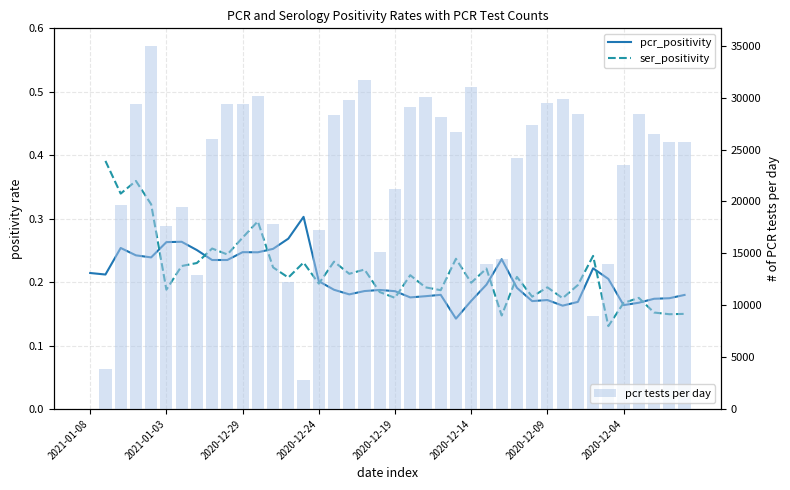

What is the highest value of the pcr tests per day series?

34946